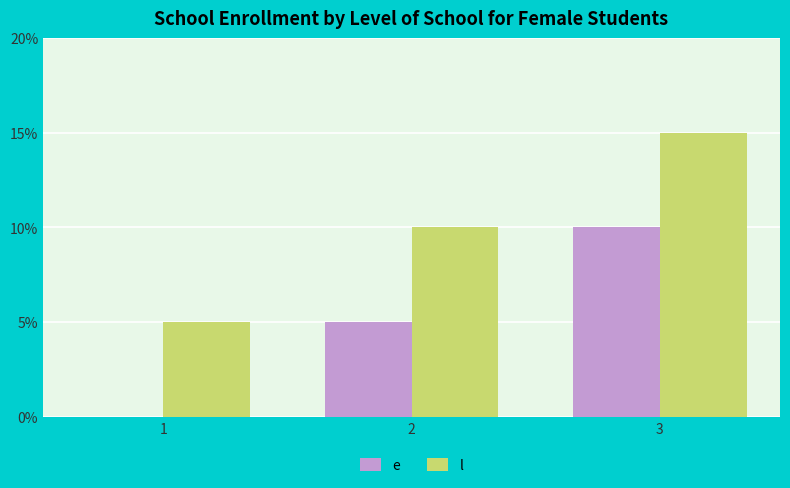

Read the l value at 1.

5